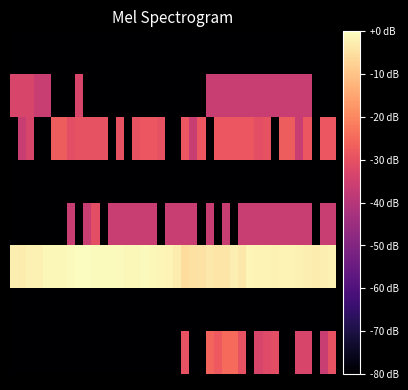

How many data points does each series have?

40